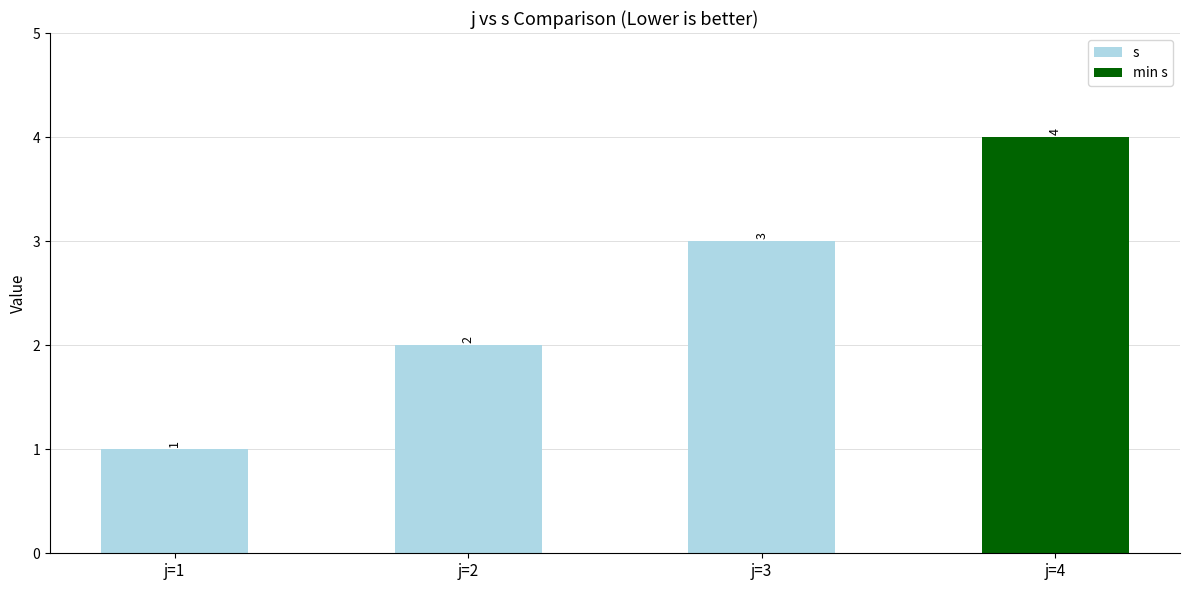

What is the minimum value shown in the chart?

1